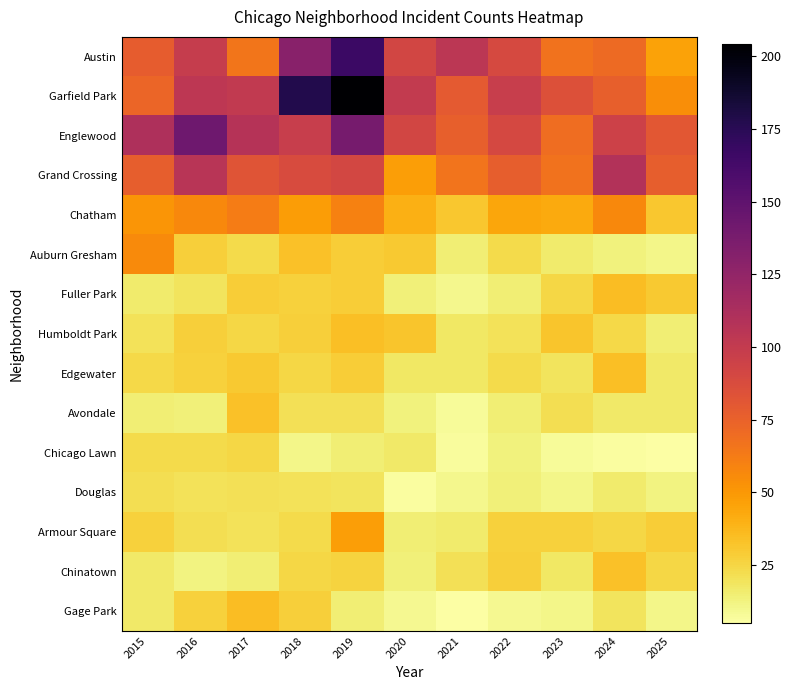

At 2025, list the series in order from smallest to largest.

Chicago Lawn, Auburn Gresham, Gage Park, Douglas, Humboldt Park, Edgewater, Avondale, Chinatown, Armour Square, Fuller Park, Chatham, Austin, Garfield Park, Grand Crossing, Englewood